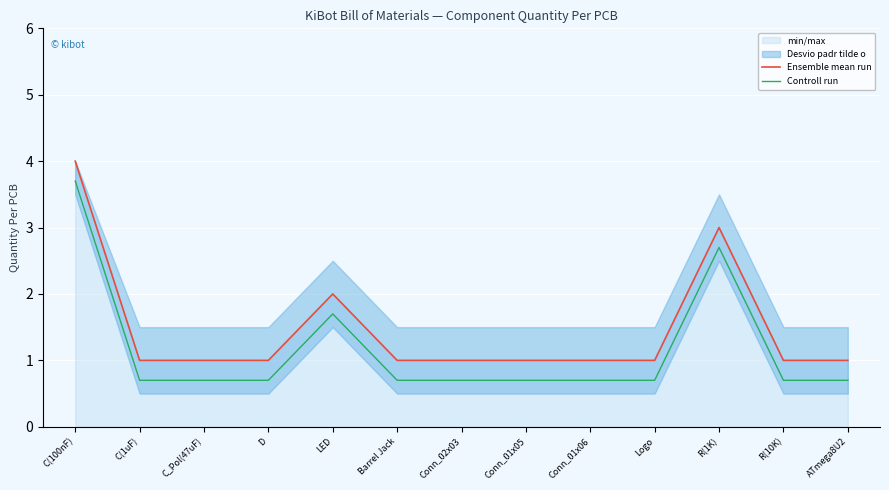

At which label does Ensemble mean run reach its peak?

C(100nF)